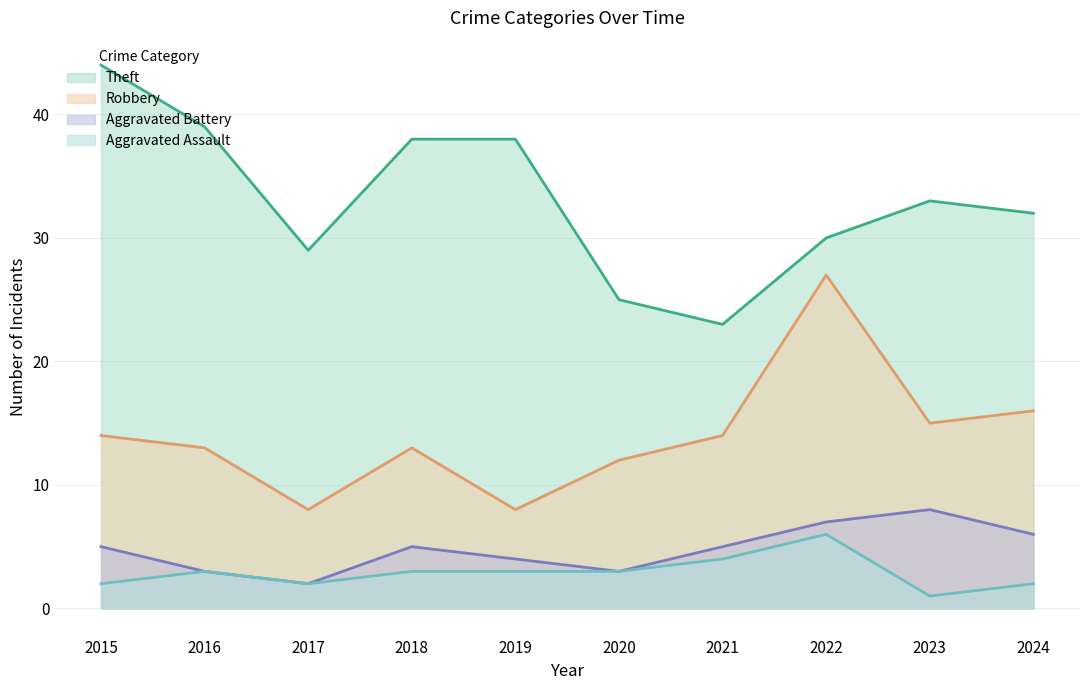

How many data points in Aggravated Assault are less than 3?

4